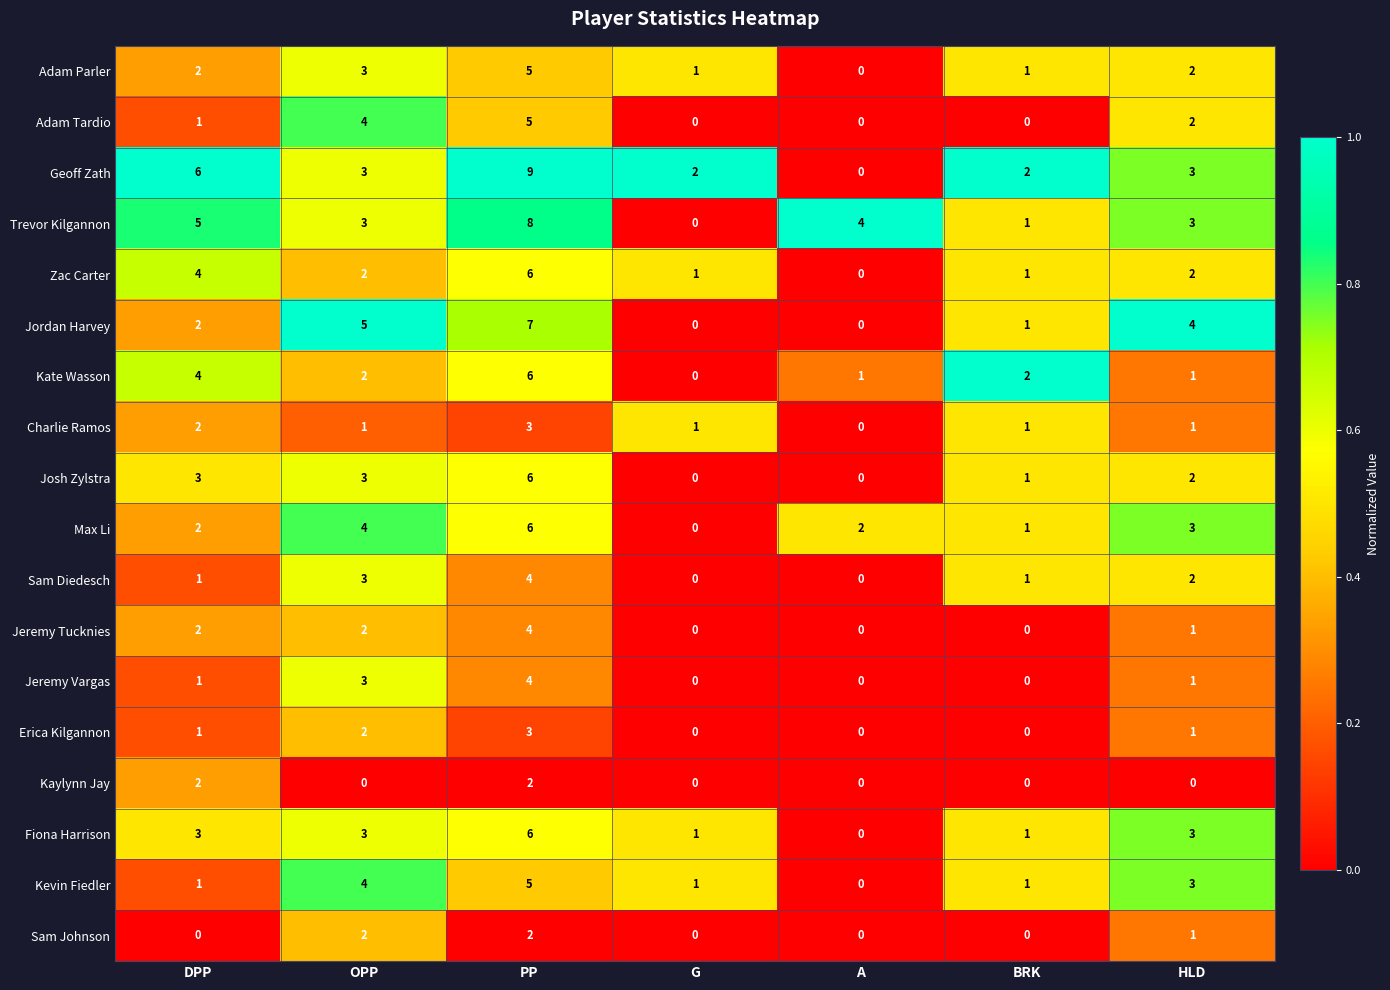

What is the average value of the Jordan Harvey series?

3